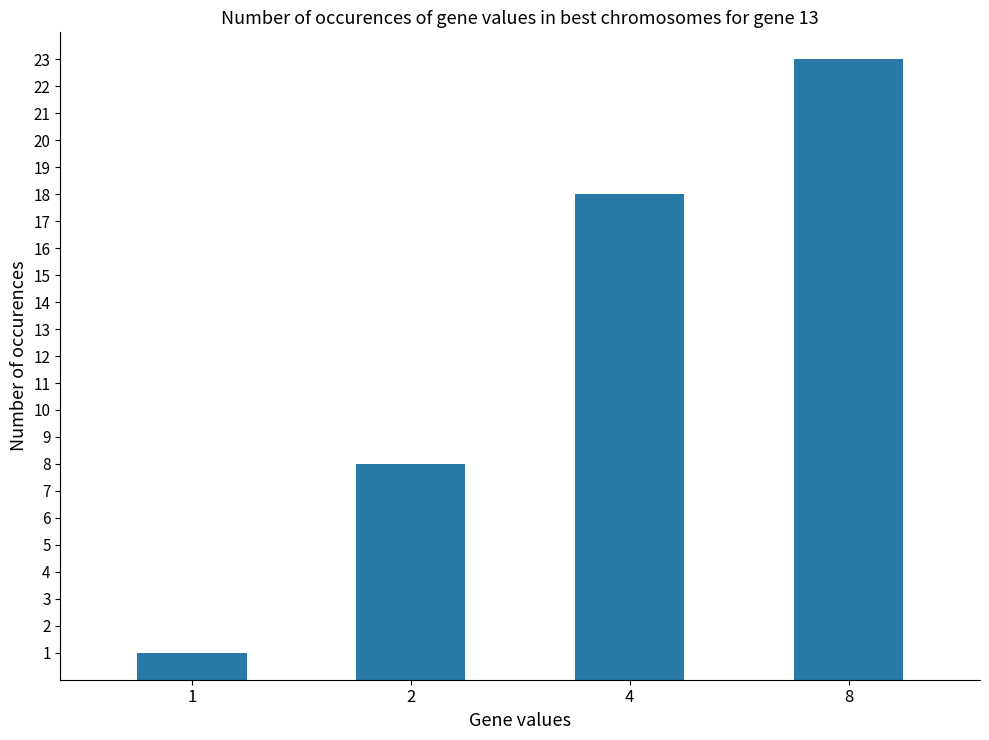

Does the chart contain any negative values?

No